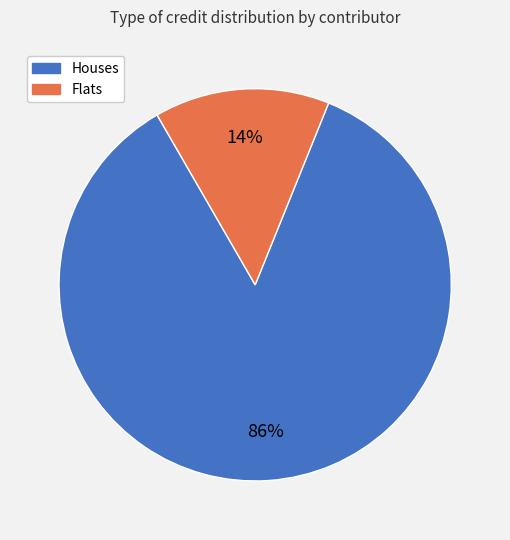

Is the sum of Houses and Flats greater than half?

Yes